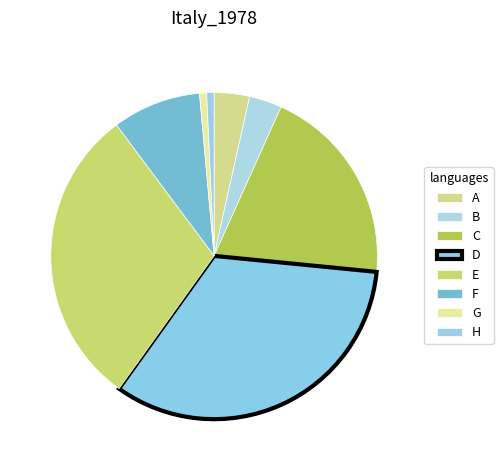

How many segments does this pie chart have?

8